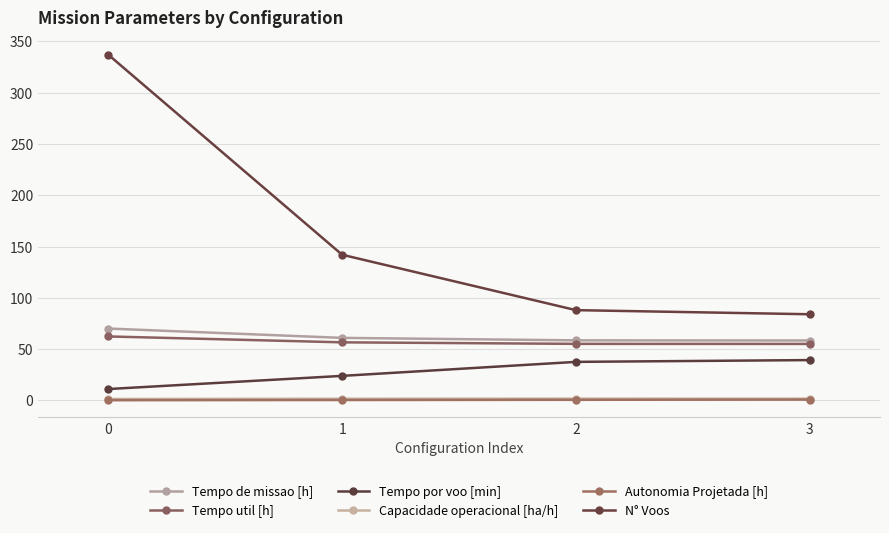

What is the spread (max minus min) of values at 2?

87.4